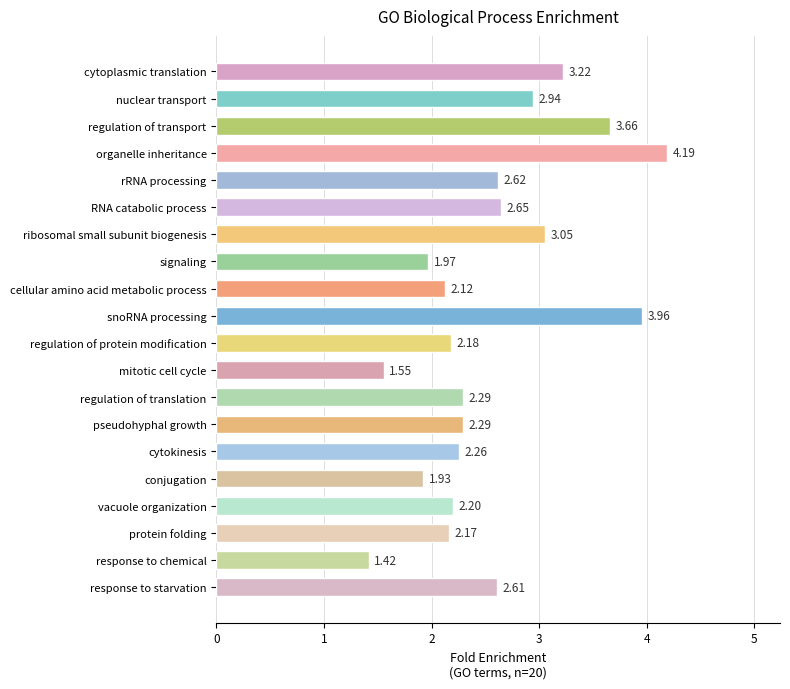

What is the label of the 13th bar from the top?

regulation of translation